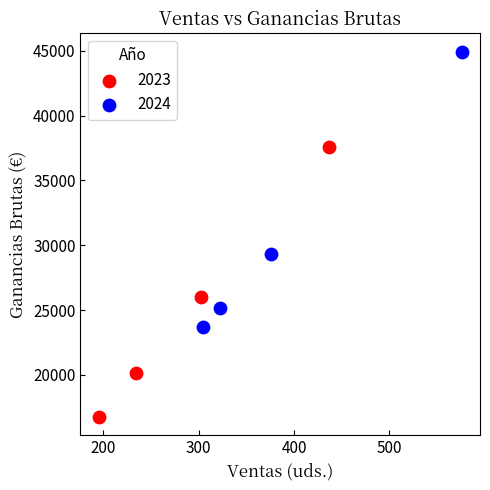

Which series has the widest spread of Y values?

2024